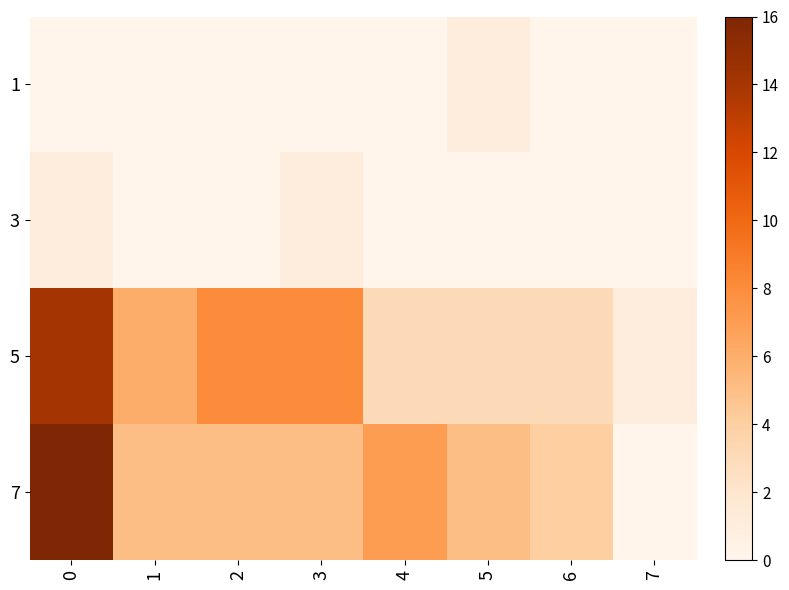

Reading left to right, transcribe all the data shown in this chart.

1: 0=0	1=0	2=0	3=0	4=0	5=1	6=0	7=0
3: 0=1	1=0	2=0	3=1	4=0	5=0	6=0	7=0
5: 0=14	1=6	2=8	3=8	4=3	5=3	6=3	7=1
7: 0=16	1=5	2=5	3=5	4=7	5=5	6=4	7=0